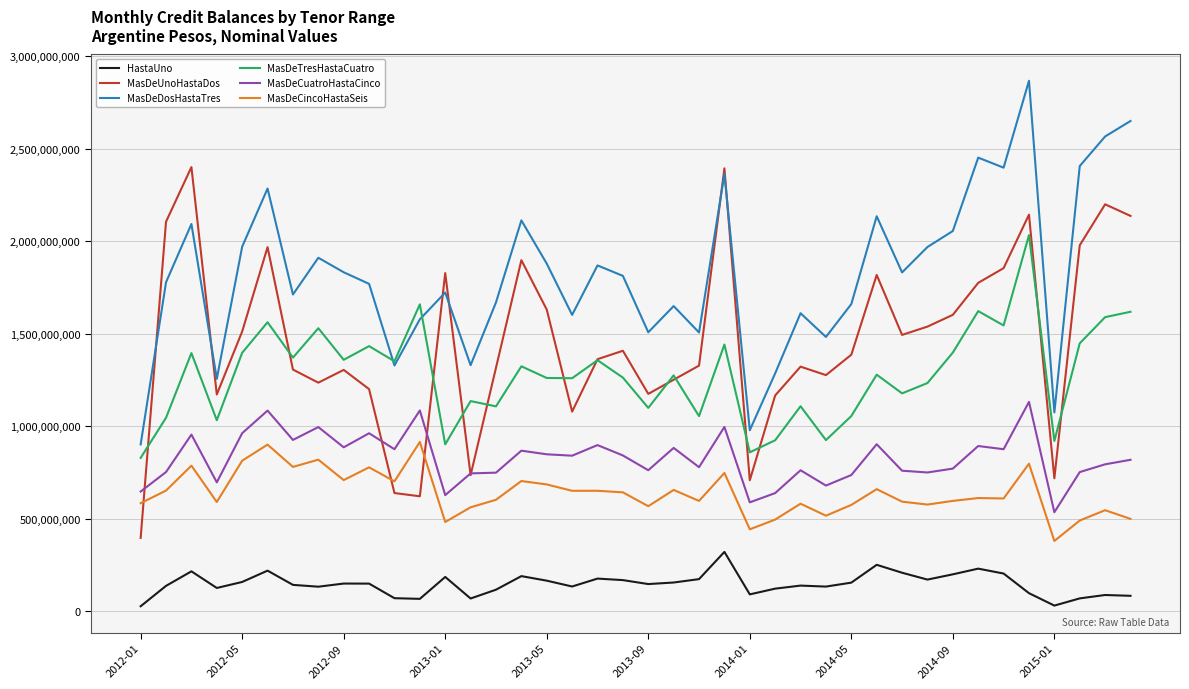

What is the minimum value for MasDeCuatroHastaCinco?

534340520.8